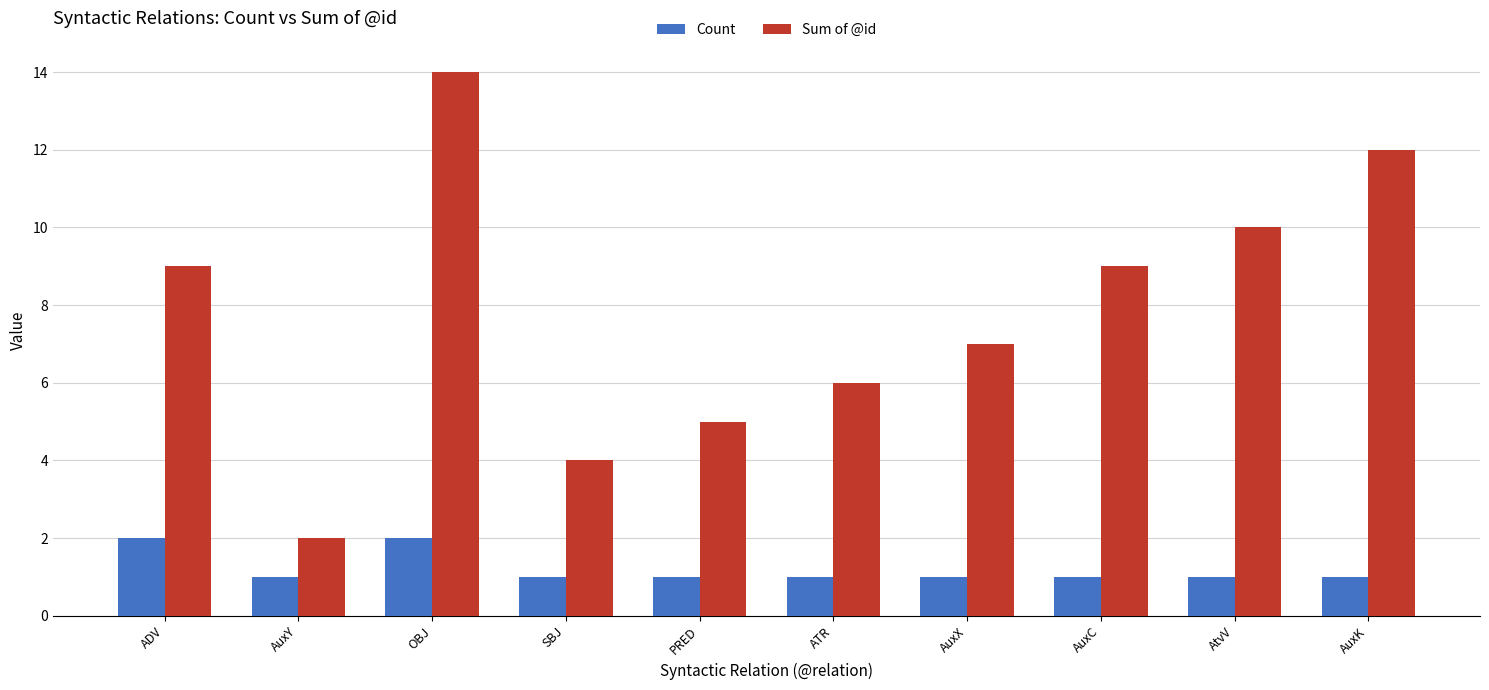

Is the value of Sum of @id at ADV greater than the value of Count at AtvV?

Yes